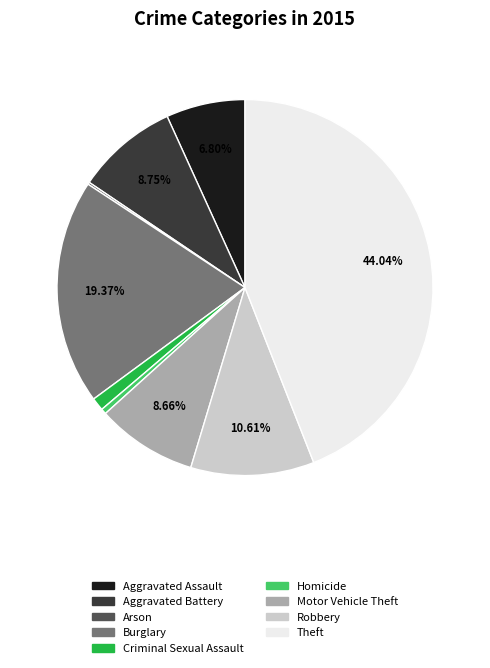

Do Robbery and Aggravated Assault together represent more than half of the pie?

No